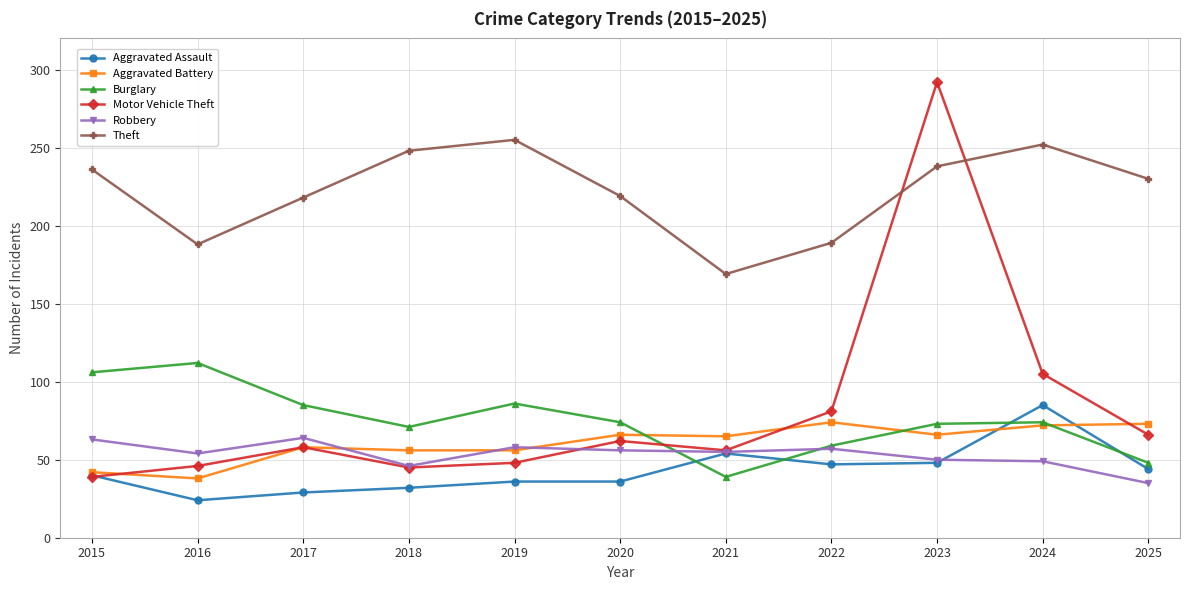

What is the greatest value displayed?

292